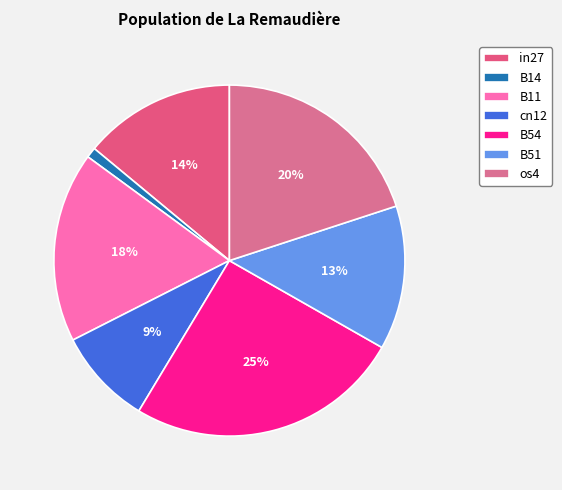

How many slices are in this pie chart?

7